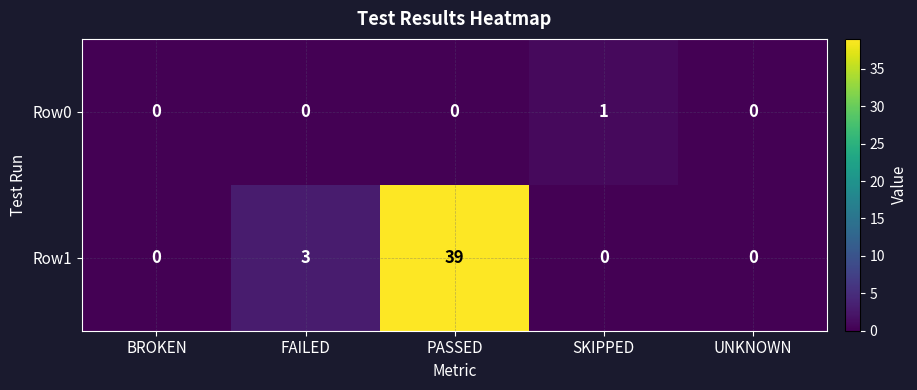

Which series has the largest total across all categories?

Row1